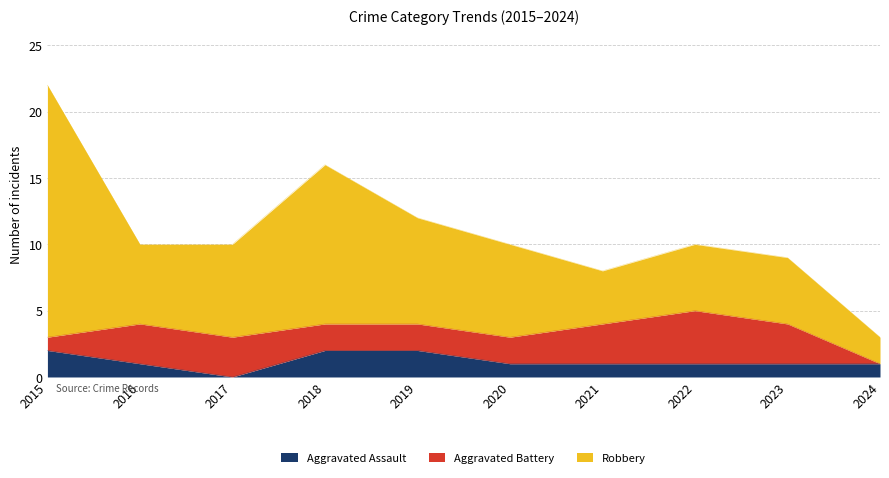

The value of Robbery at 2022 is 3. True or false?

False